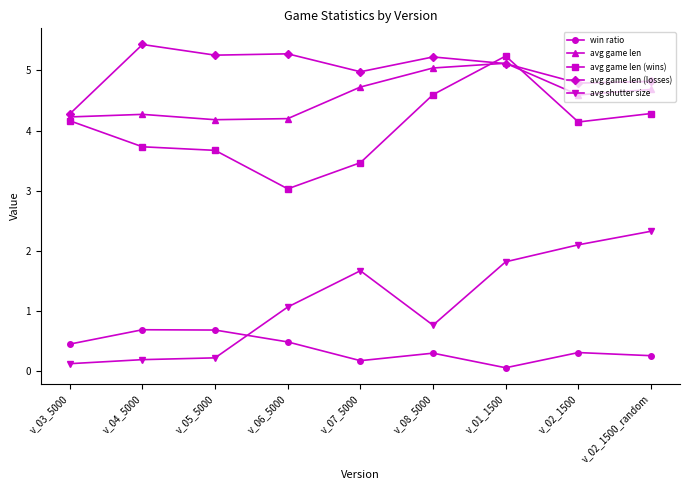

What is the label of the 7th point from the right?

v_05_5000